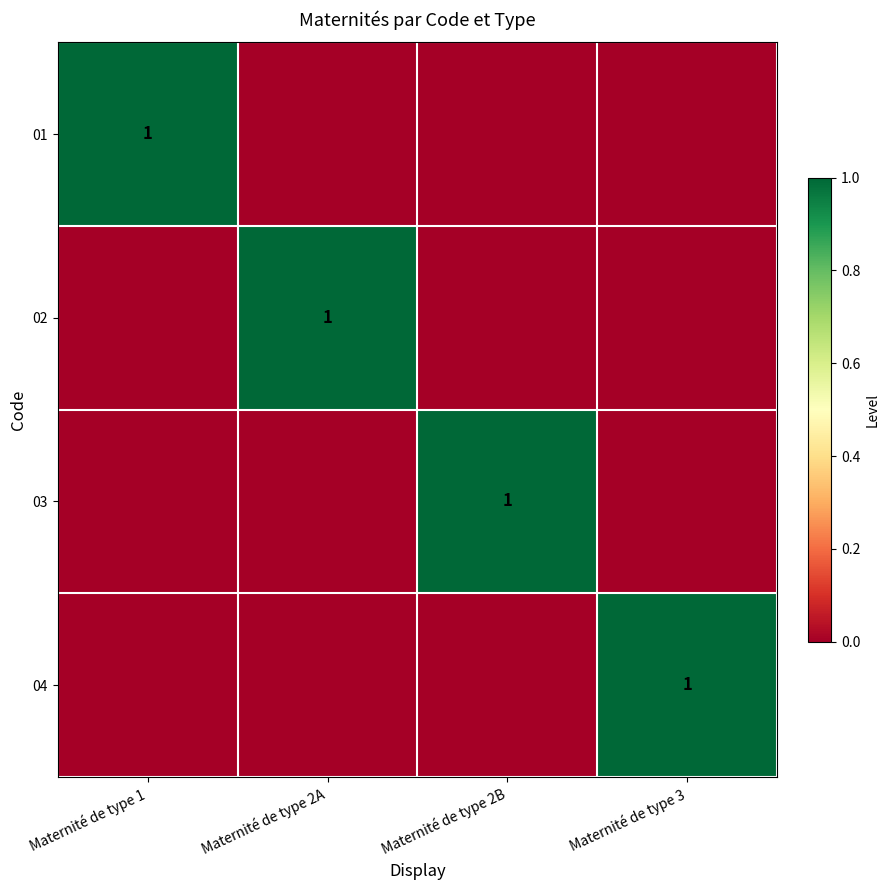

True or false: 01 has a value of 1 at Maternité de type 1.

True